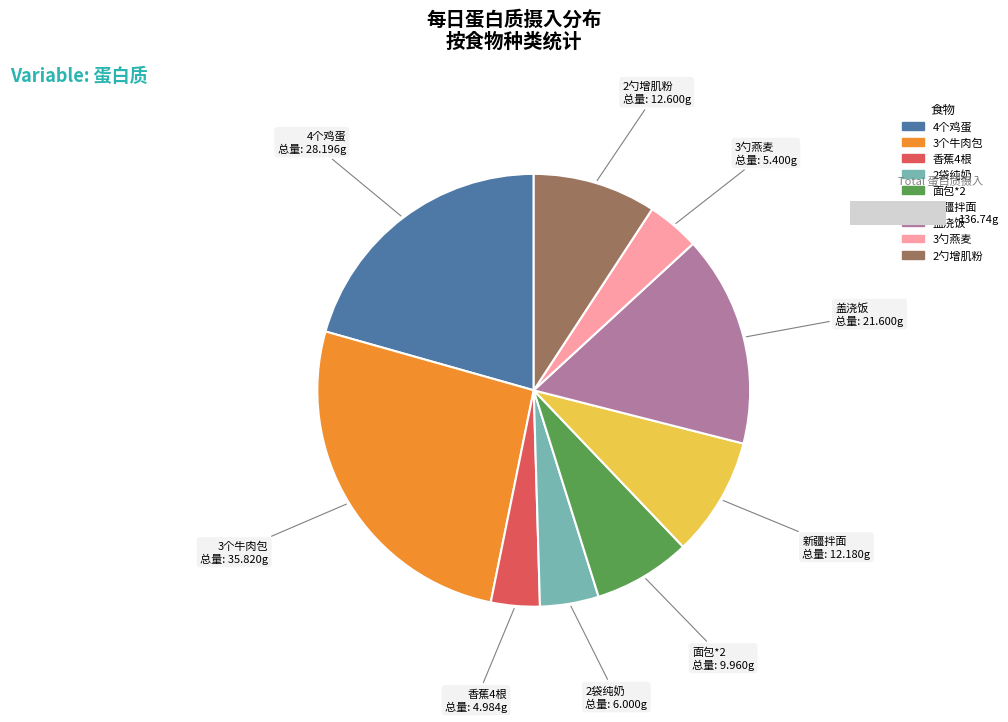

Does 盖浇饭 account for over 50% of the chart?

No